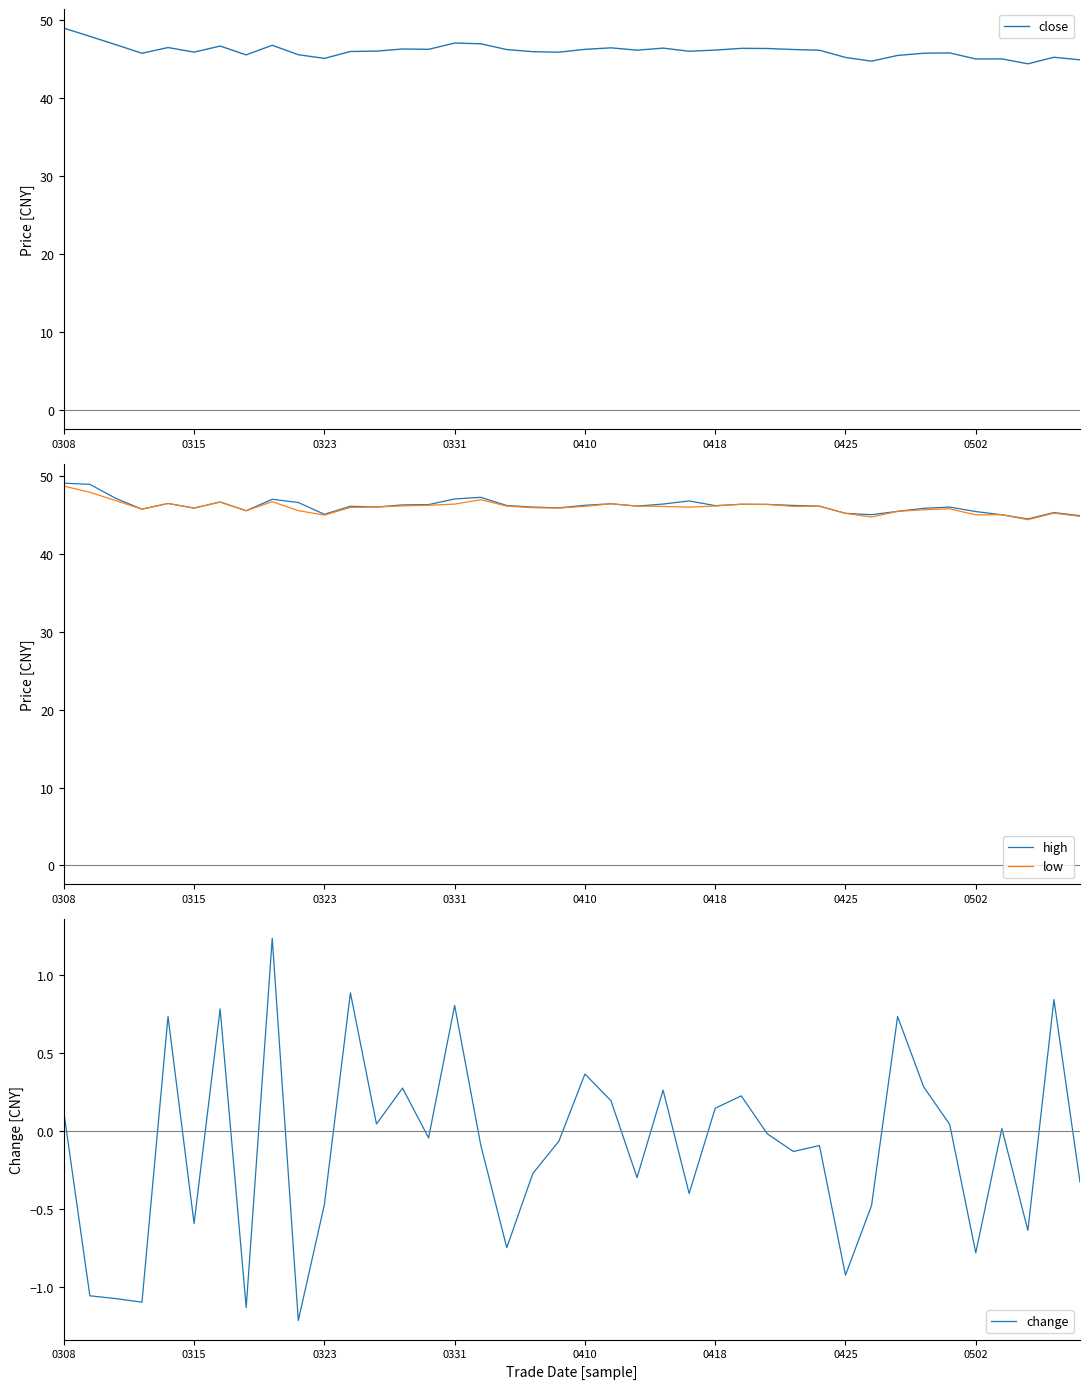

The value of high at 0418 is 17.2. True or false?

False